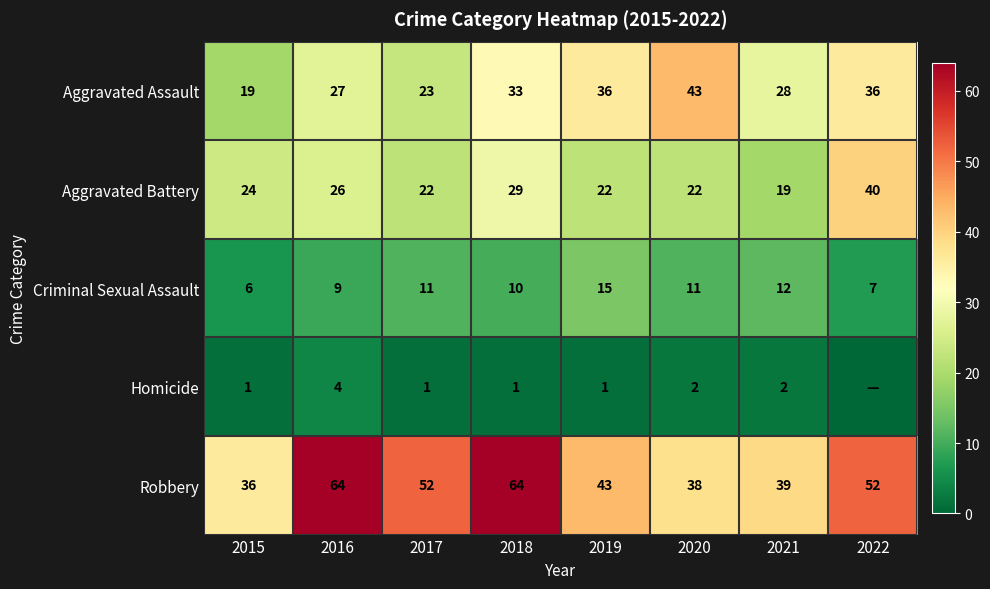

What is the difference between the maximum and second lowest values in the Robbery series?

26